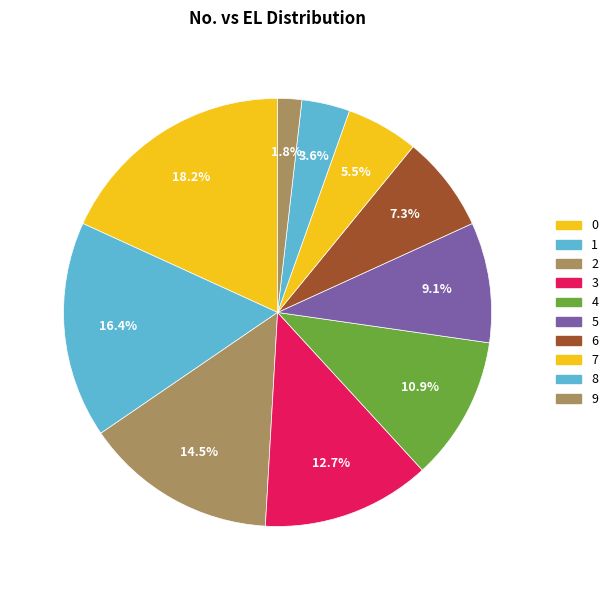

What percentage is the 4 slice, to the nearest percent?

11%